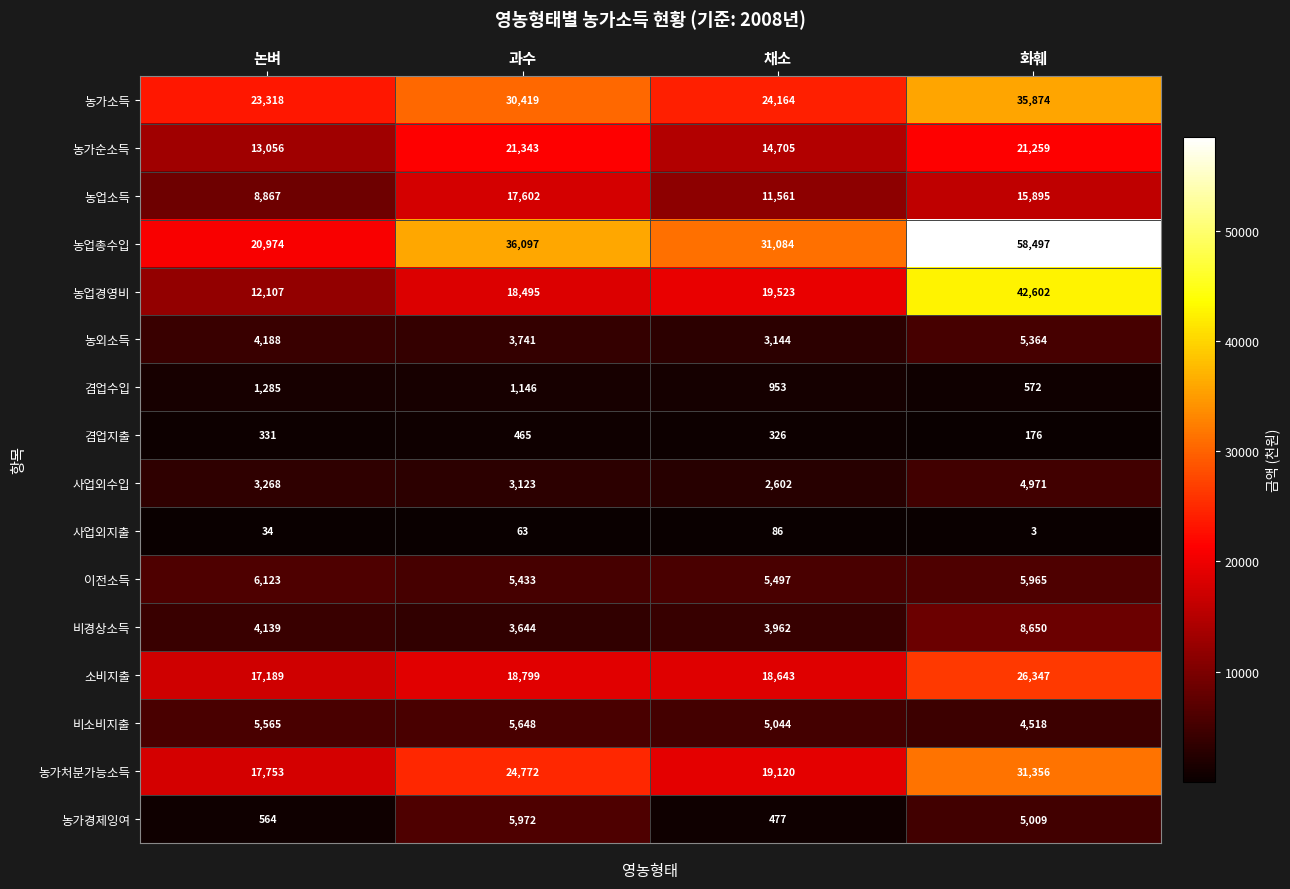

The value of 사업외수입 at 채소 is 3961. True or false?

False